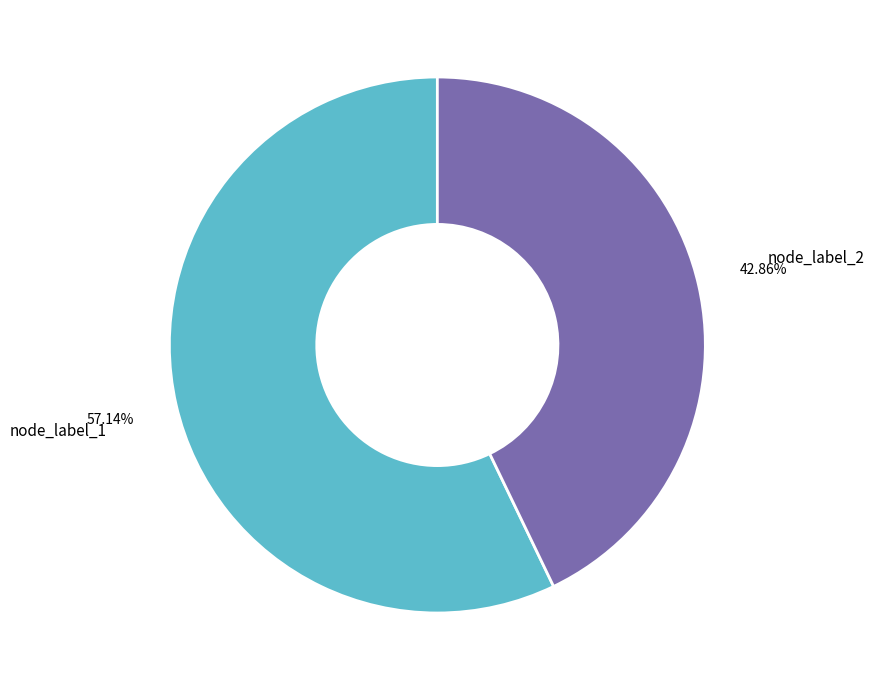

Does any single category account for the majority?

Yes